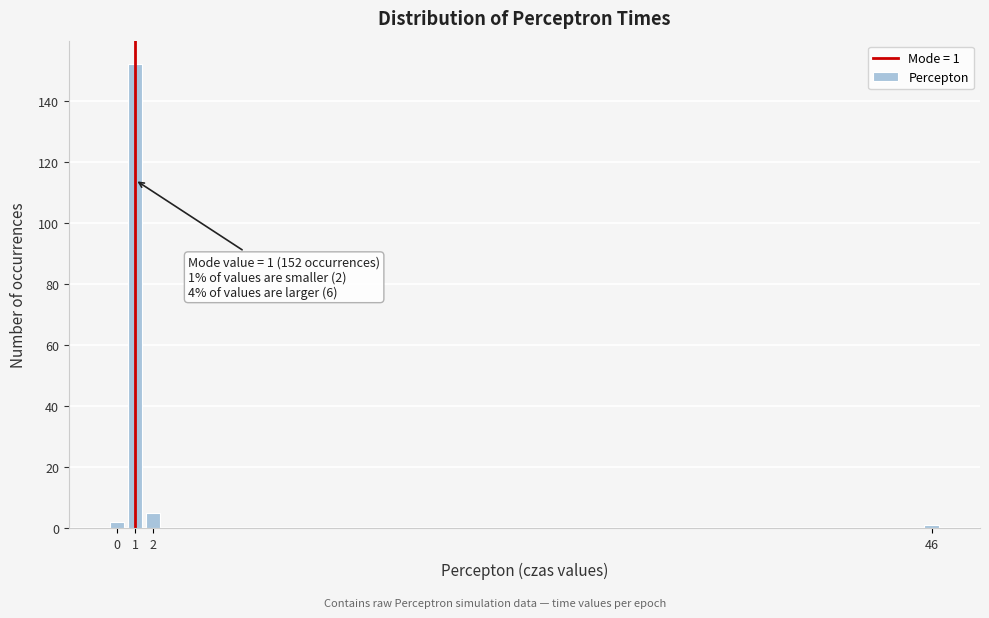

Reading left to right, transcribe all the data shown in this chart.

0=2	1=152	2=5	46=1